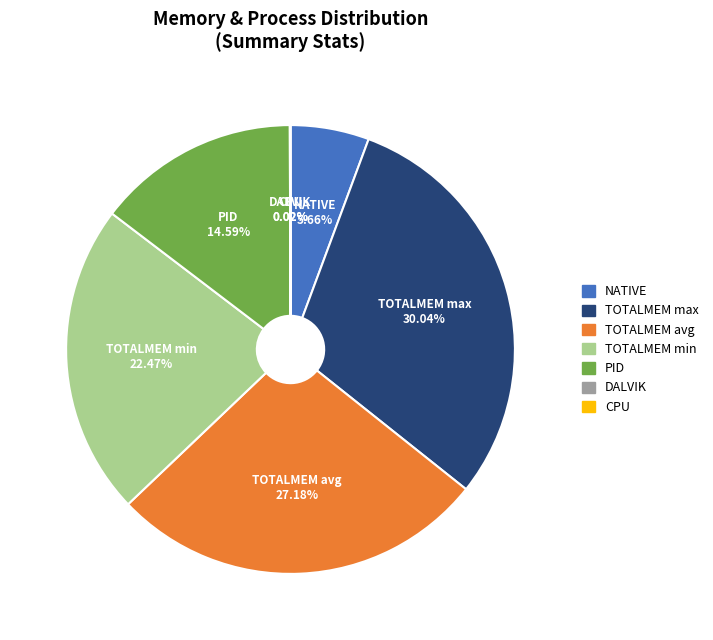

Which has a higher value, TOTALMEM min or TOTALMEM avg?

TOTALMEM avg